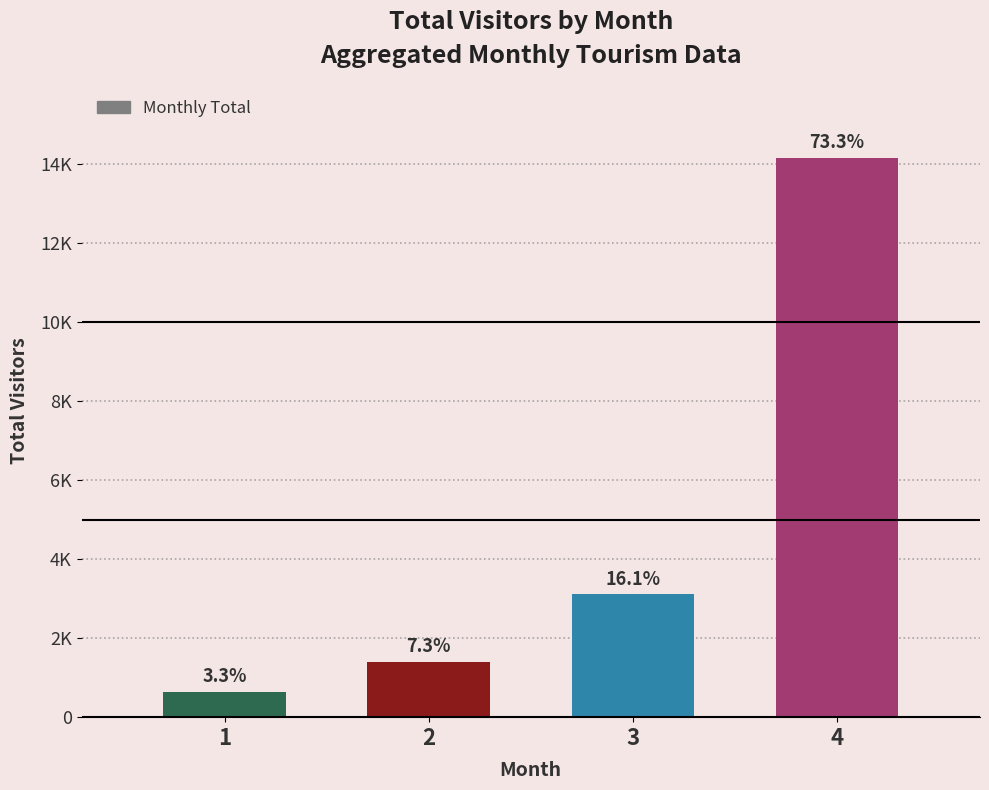

What is the value of the 3rd bar from the left?

3105